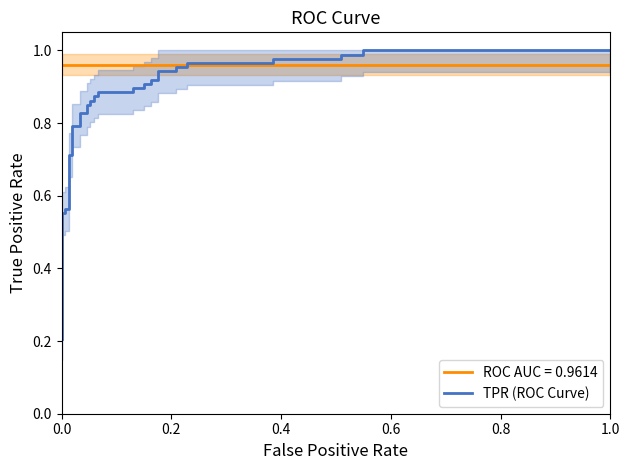

The value at 7 is 0.7. True or false?

True